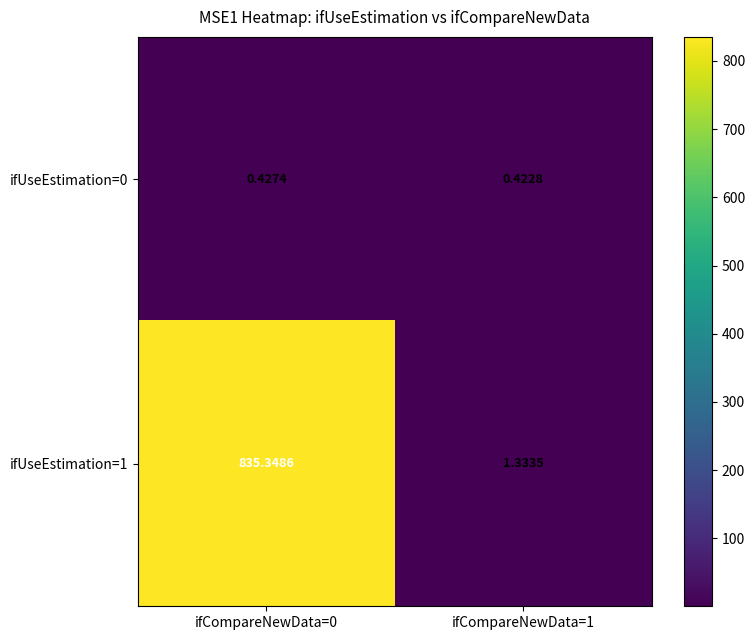

Which series changed the most between ifCompareNewData=0 and ifCompareNewData=1?

ifUseEstimation=1